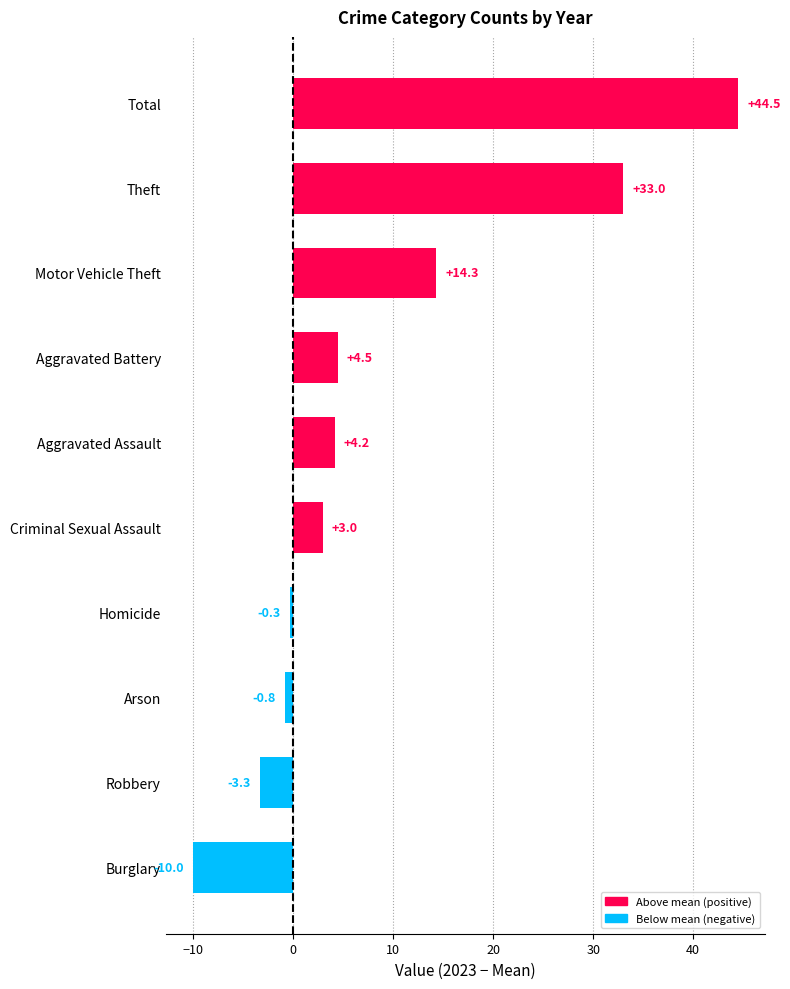

Reading top to bottom, list all the values displayed in this chart.

44.5	33.0	14.3	4.5	4.2	3.0	-0.3	-0.8	-3.3	-10.0